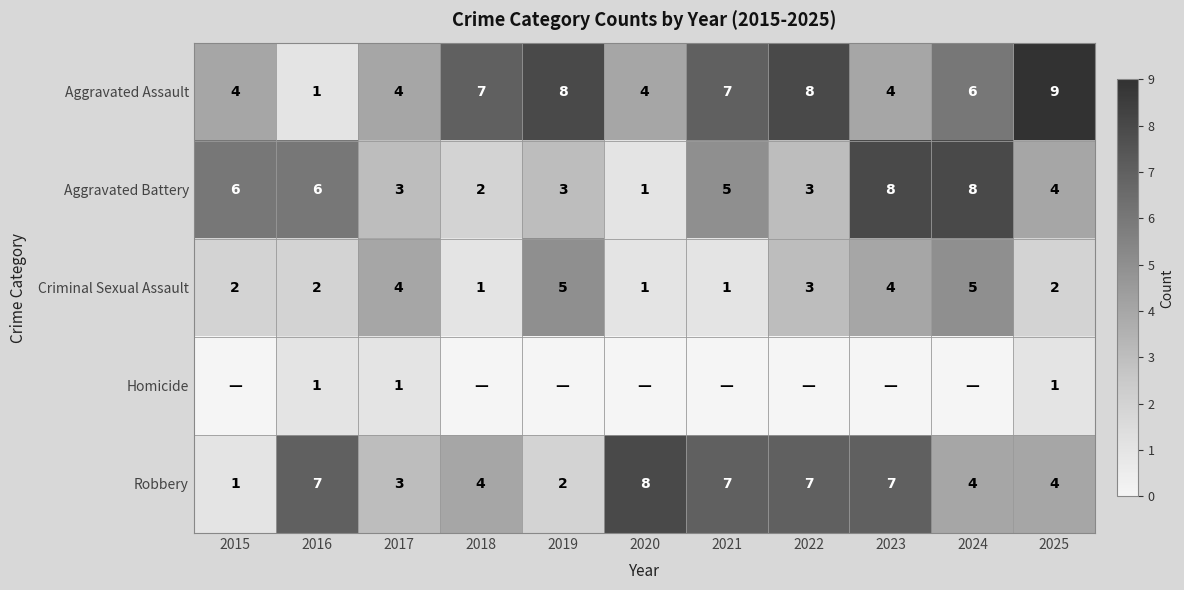

What is the maximum value for Aggravated Assault?

9